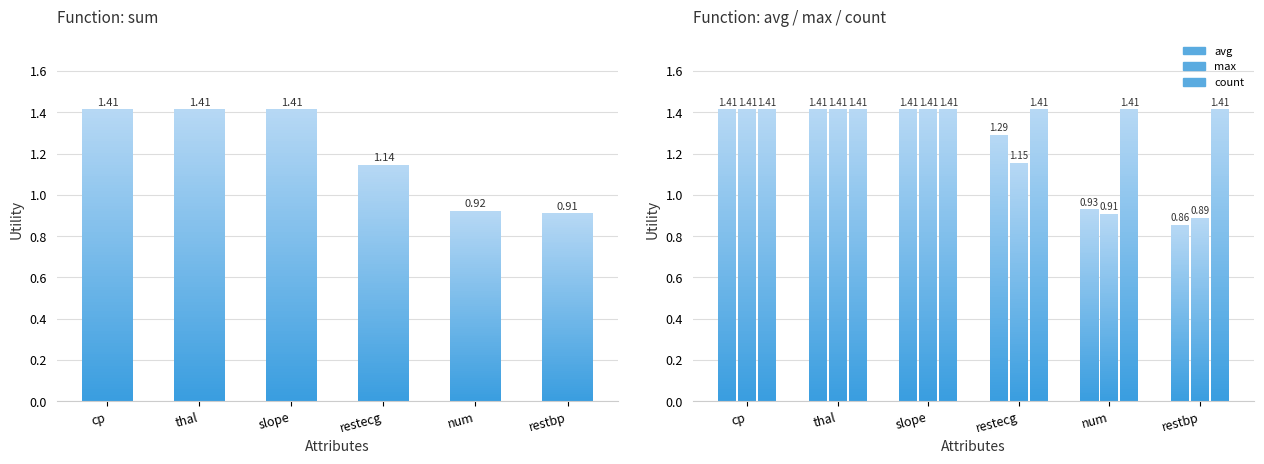

What is the label of the 2nd bar from the right?

num